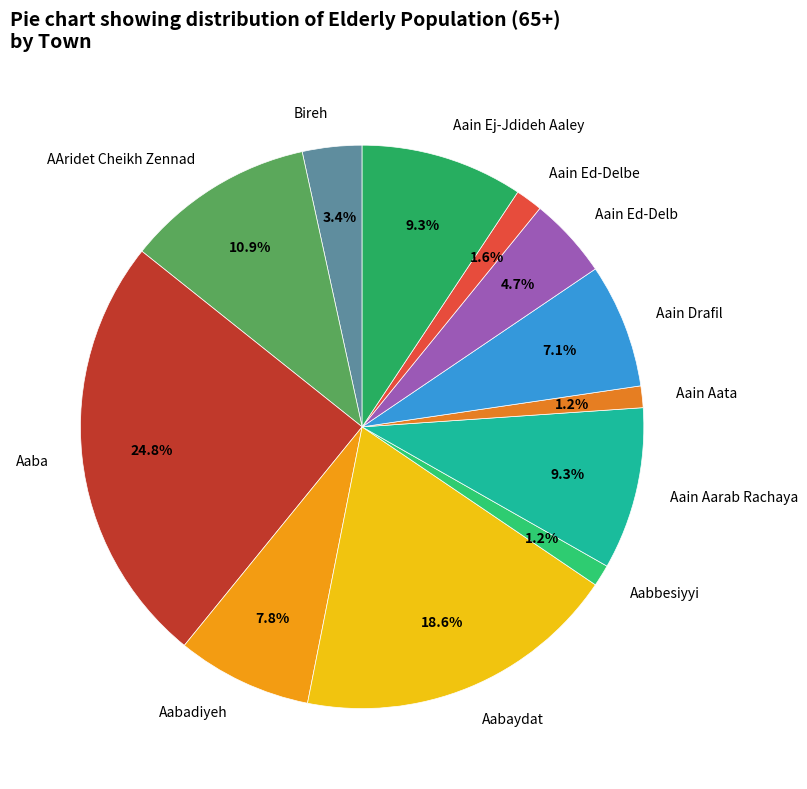

What is the ratio of the value at Aain Ed-Delbe to the value at Aain Ed-Delb?

0.3